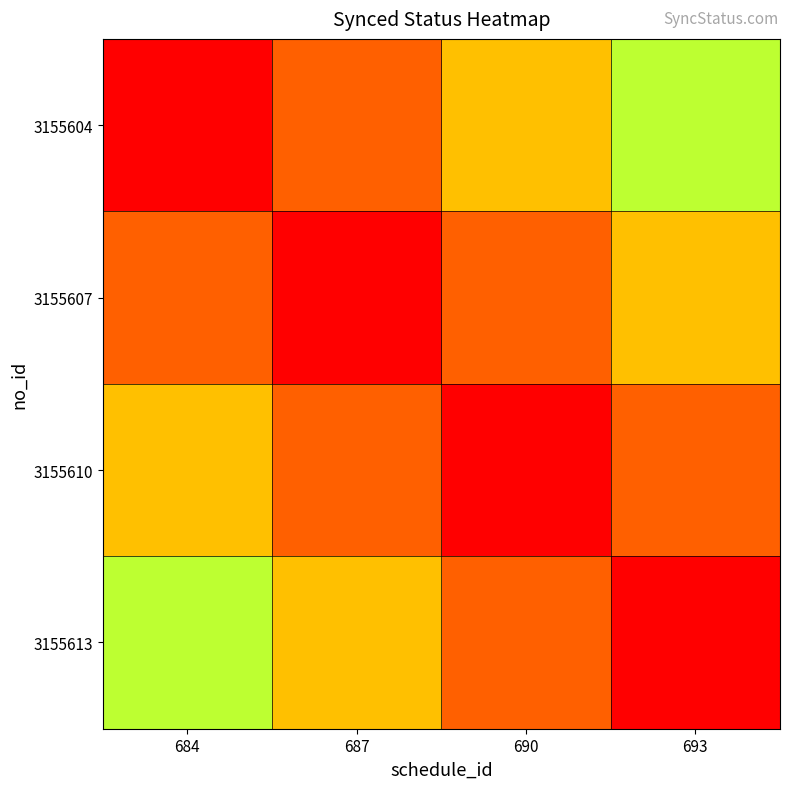

How many categories are shown in the chart?

4